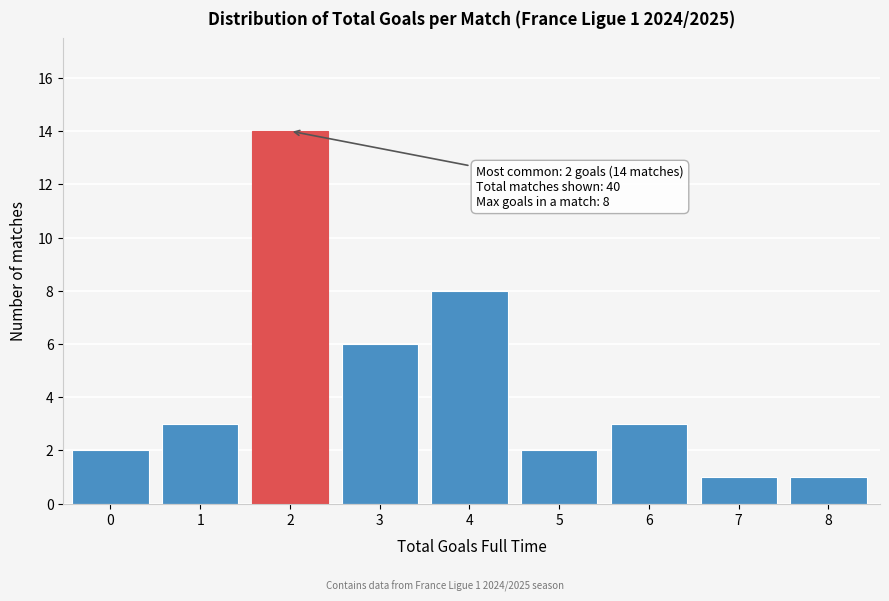

Reading left to right, what are all the values shown in this chart?

2	3	14	6	8	2	3	1	1